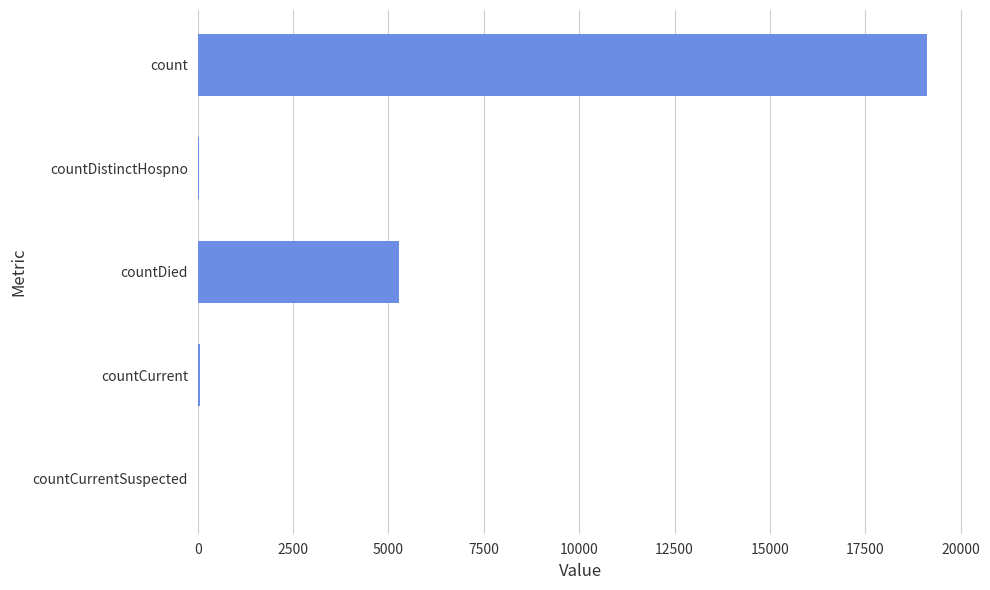

True or false: the data shows 0 at countCurrentSuspected.

True